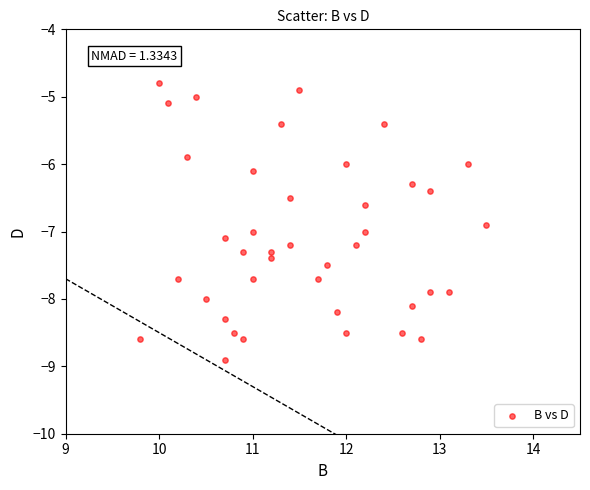

What is the range of X values (max minus min)?

3.7